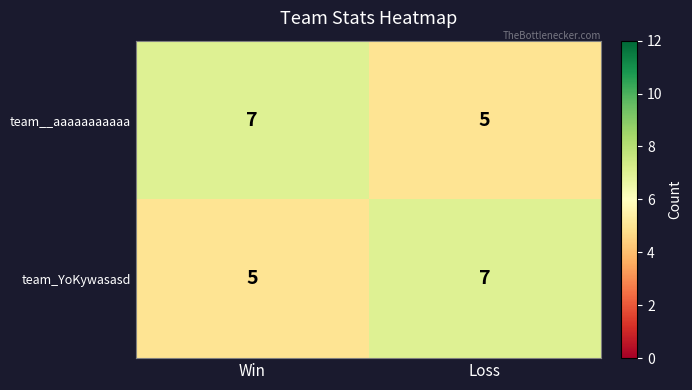

The value of team_YoKywasasd at Win is 7. True or false?

False